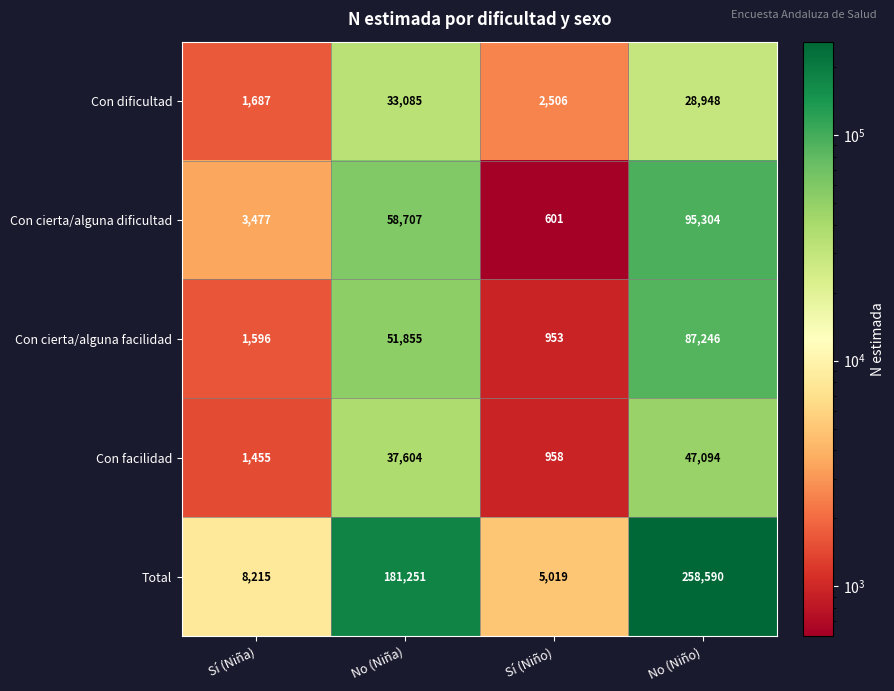

Reading left to right, transcribe all the data shown in this chart.

Con dificultad: Sí (Niña)=1687	No (Niña)=33085	Sí (Niño)=2506	No (Niño)=28948
Con cierta/alguna dificultad: Sí (Niña)=3477	No (Niña)=58707	Sí (Niño)=601	No (Niño)=95304
Con cierta/alguna facilidad: Sí (Niña)=1596	No (Niña)=51855	Sí (Niño)=953	No (Niño)=87246
Con facilidad: Sí (Niña)=1455	No (Niña)=37604	Sí (Niño)=958	No (Niño)=47094
Total: Sí (Niña)=8215	No (Niña)=181251	Sí (Niño)=5019	No (Niño)=258590